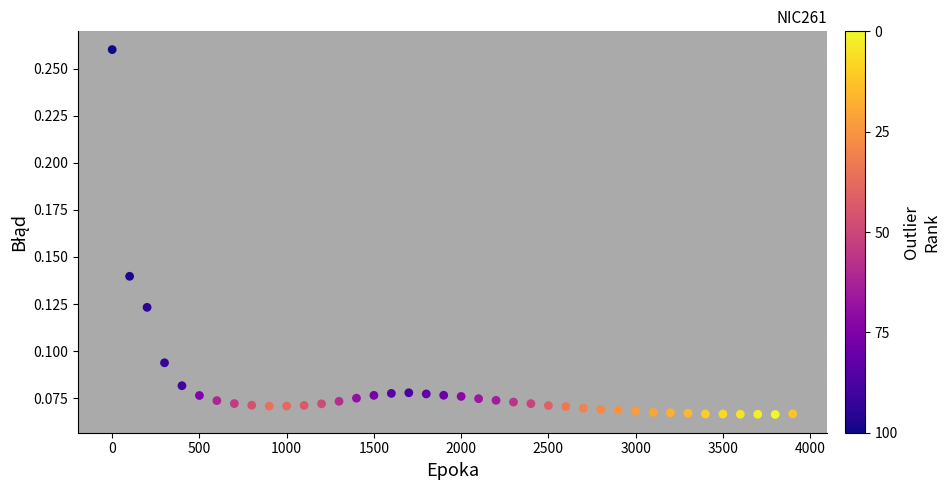

What is the range of X values (max minus min)?

3900.0